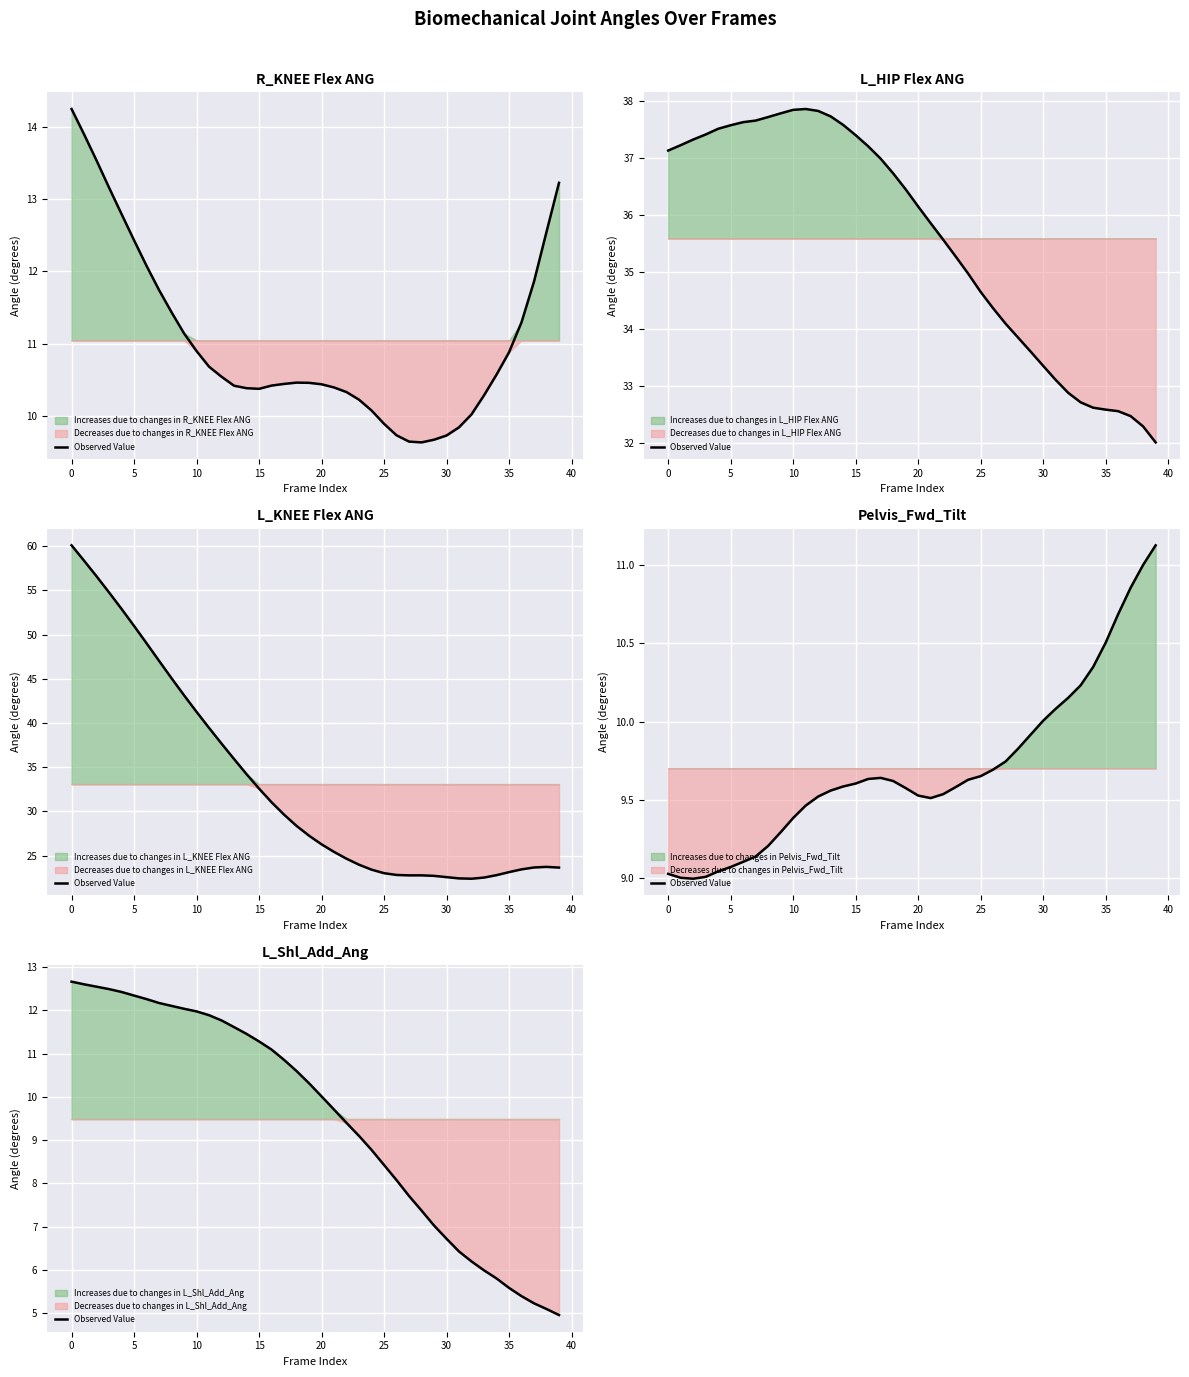

What is the sum of all values?

379.5